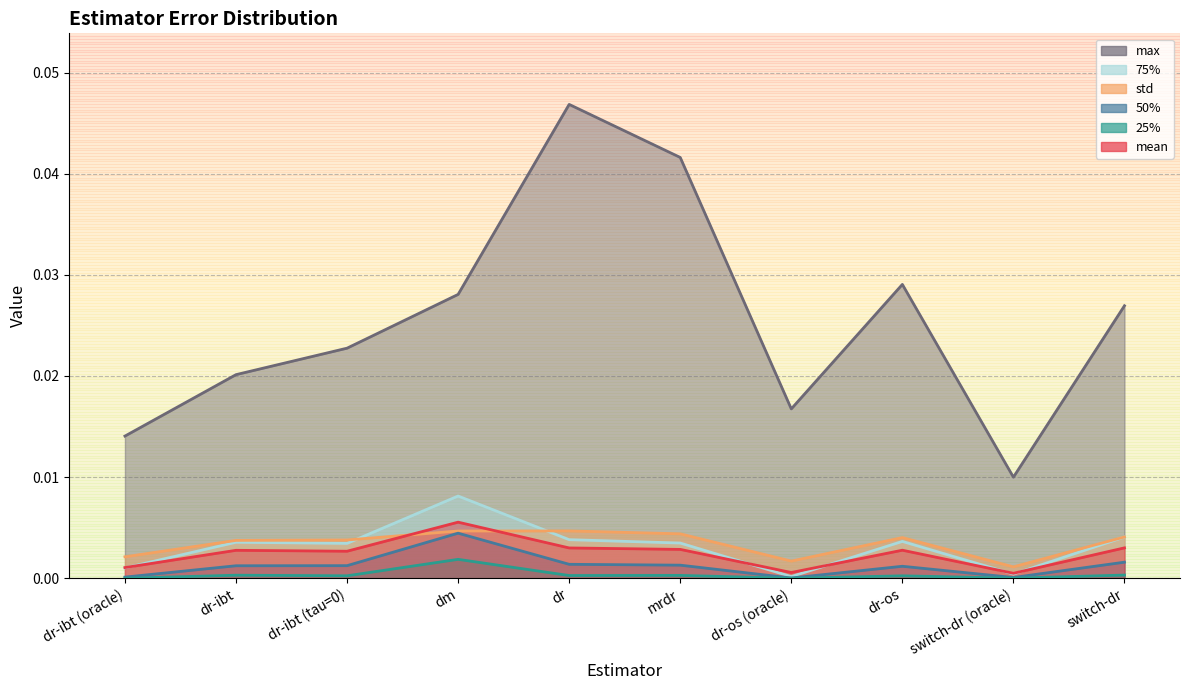

What is the label of the 9th point from the right?

dr-ibt